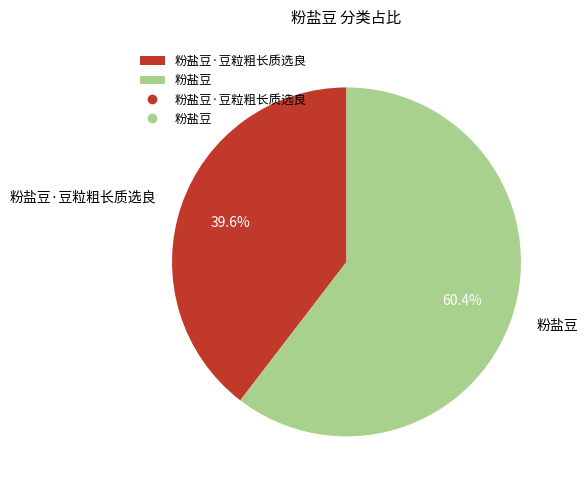

What percentage do 粉盐豆 and 粉盐豆·豆粒粗长质选良 together represent?

100.0%